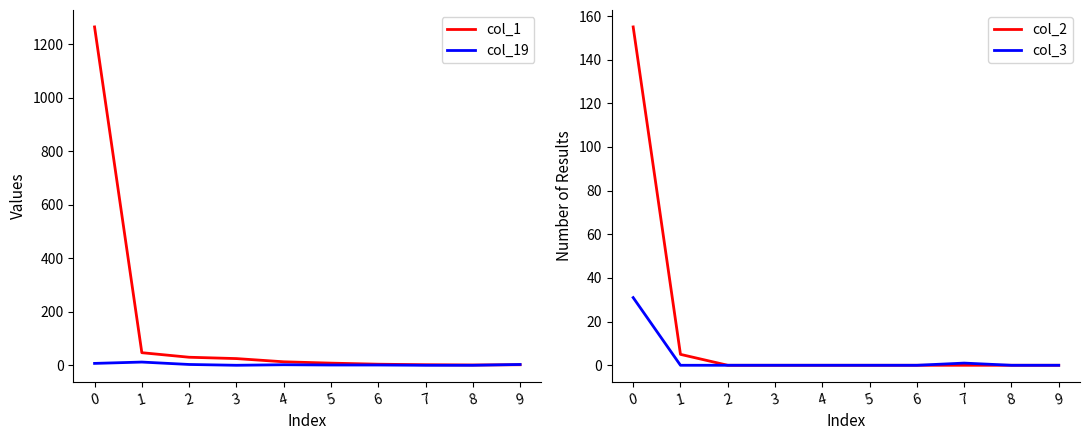

Between 5 and 6, which series saw the biggest shift?

col_1